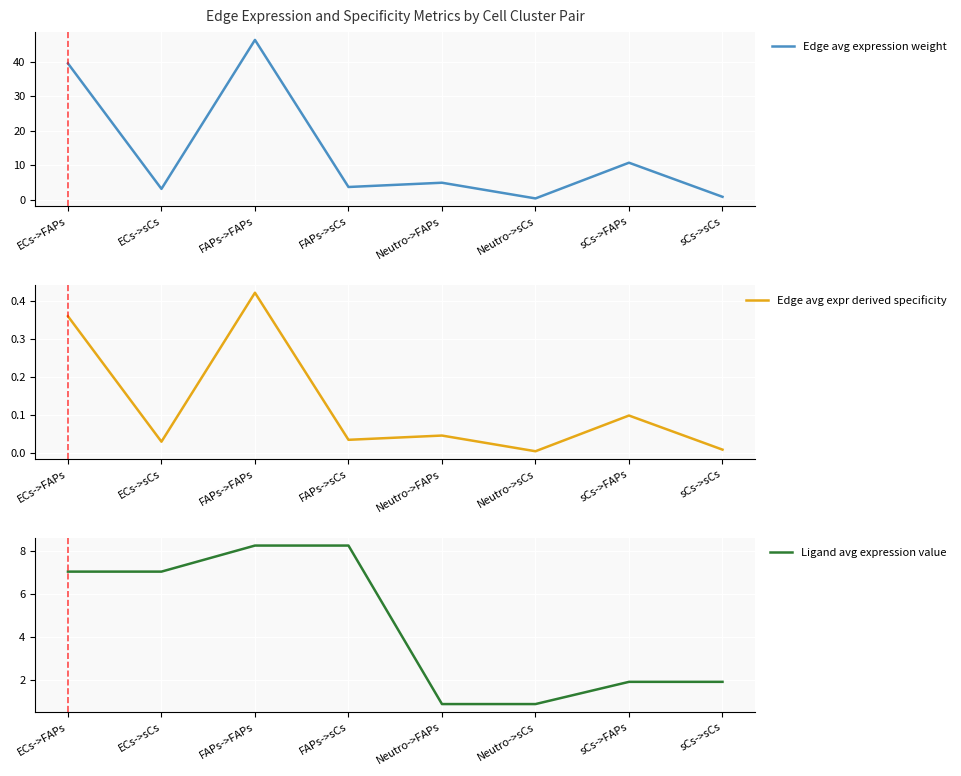

Which label corresponds to the smallest value in the chart?

Neutro->sCs